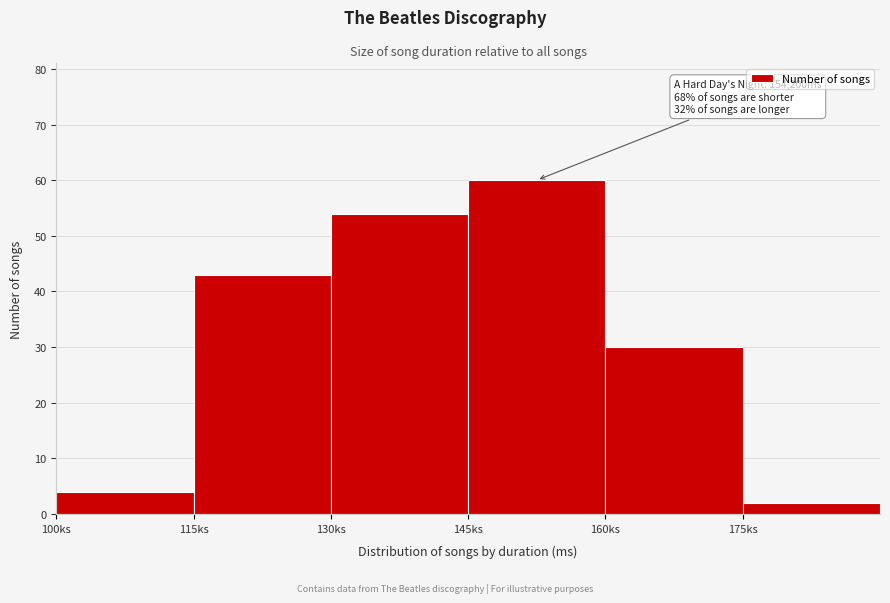

Reading right to left, extract all data points from this chart.

175ks=2	160ks=30	145ks=60	130ks=54	115ks=43	100ks=4